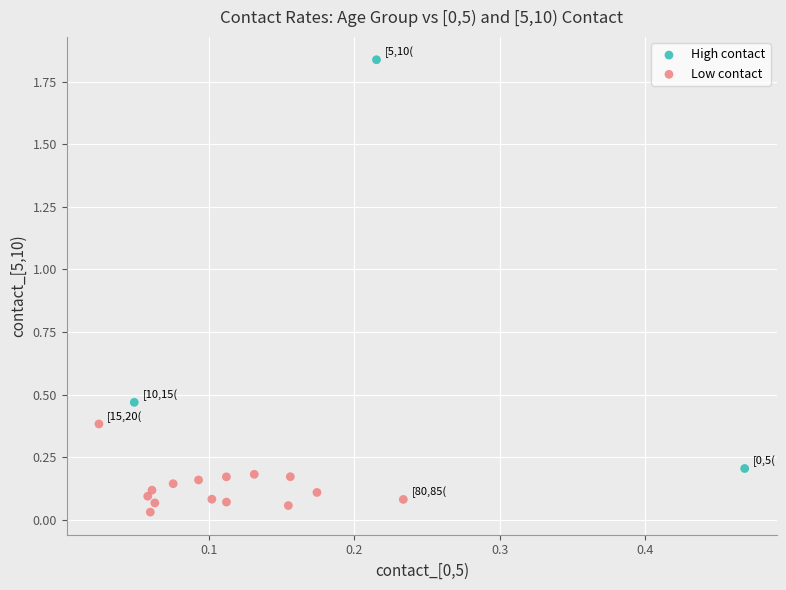

Which series contains the highest Y value?

High contact